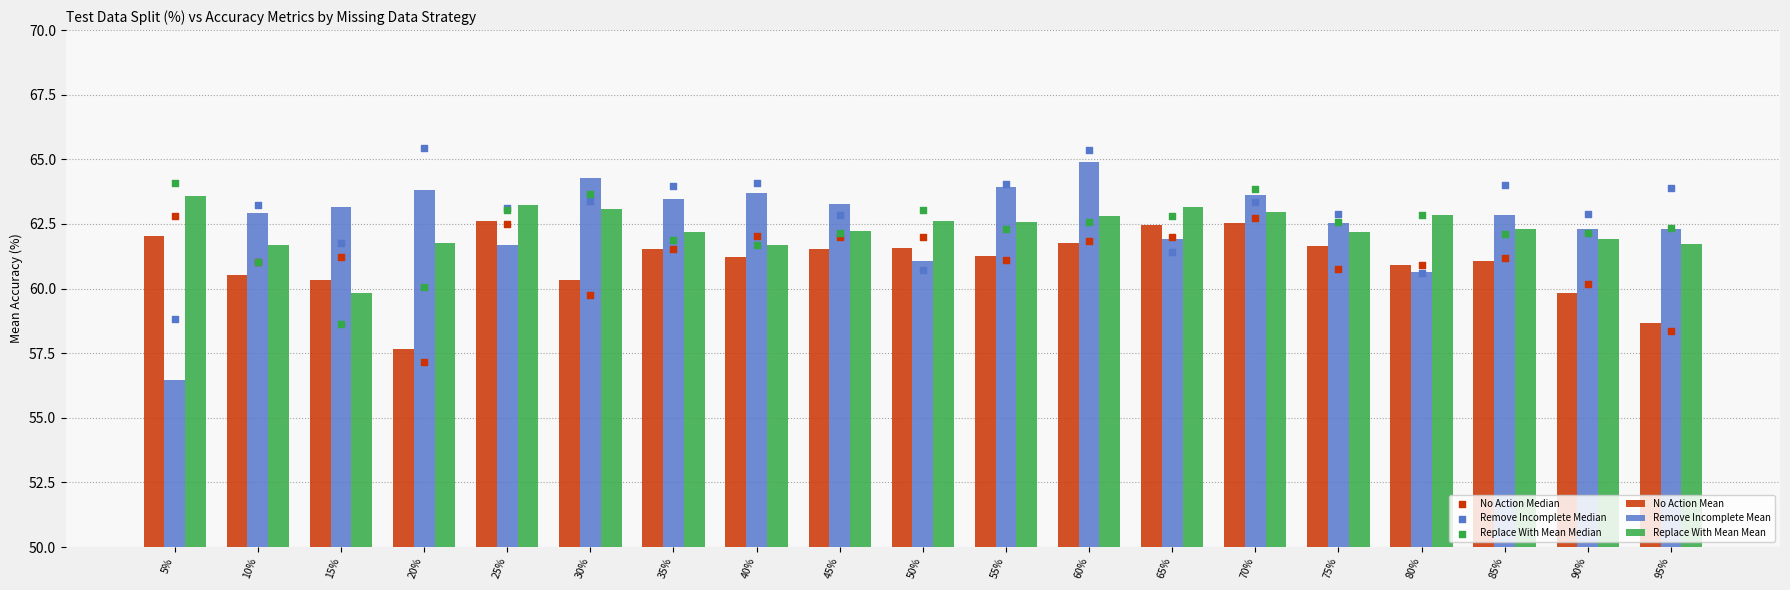

Is the value of Replace With Mean Median at 50% greater than the value of Replace With Mean Mean at 25%?

No